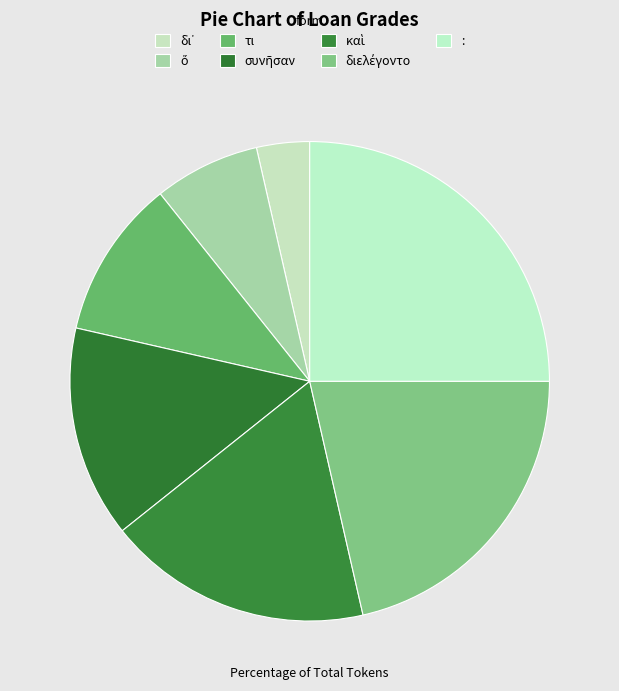

Count the number of slices in the pie.

7